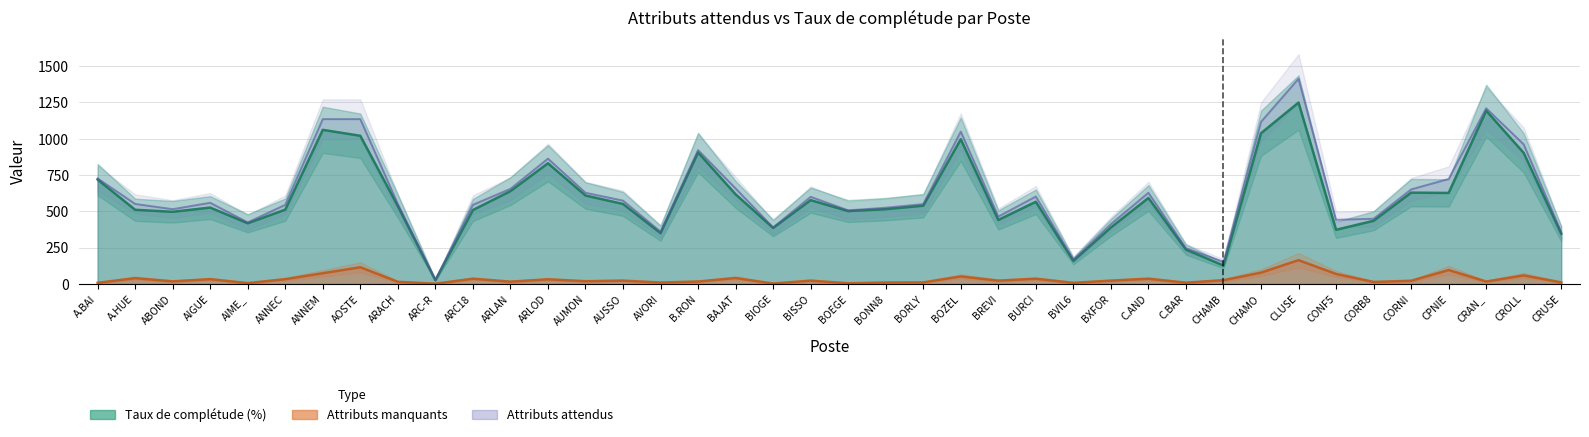

Reading right to left, what are all the values shown in this chart?

CRUSE=11	CROLL=59	CRAN_=17	CPNIE=96	CORNI=22	CORB8=14	CONF5=69	CLUSE=164	CHAMO=78	CHAMB=26	C.BAR=9	C.AND=36	BXFOR=23	BVIL6=8	BURCI=36	BREVI=23	BOZEL=52	BORLY=11	BONN8=10	BOEGE=5	BISSO=23	BIOGE=3	BAJAT=41	B.RON=17	AVORI=10	AUSSO=23	AUMON=19	ARLOD=32	ARLAN=16	ARC18=36	ARC-R=2	ARACH=15	AOSTE=115	ANNEM=74	ANNEC=33	AIME_=6	AIGUE=33	ABOND=18	A.HUE=40	A.BAI=8